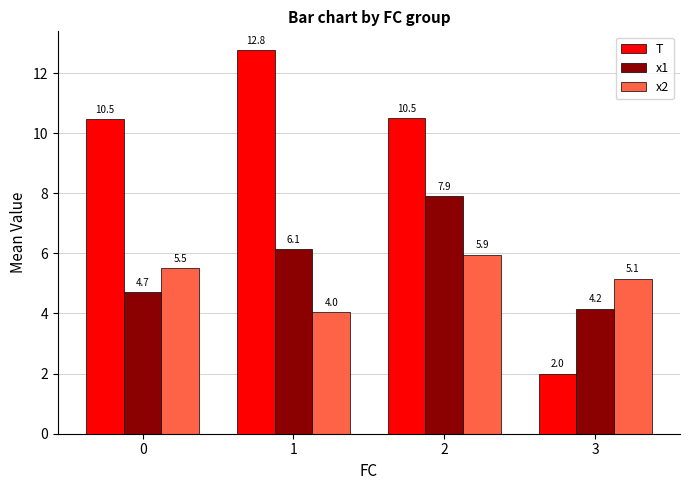

How many data points in T are above 10?

3